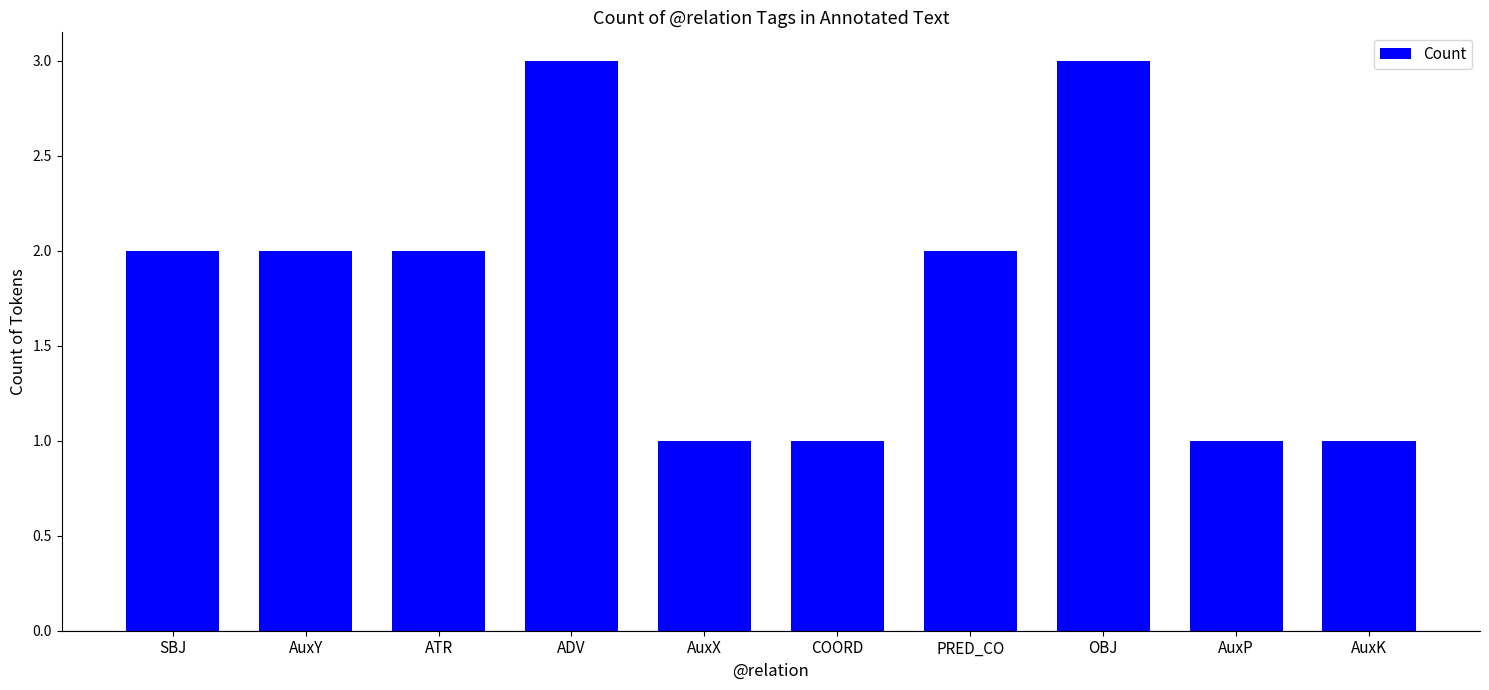

Reading left to right, extract all data points from this chart.

2	2	2	3	1	1	2	3	1	1